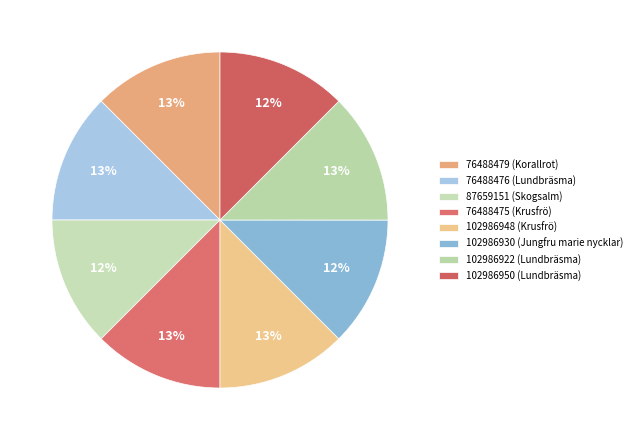

What is the largest slice in the pie chart?

102986922 (Lundbräsma)